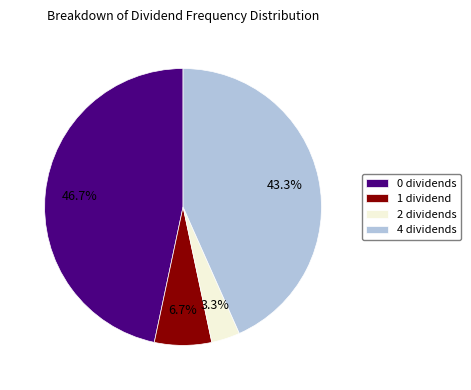

Do 0 dividends and 1 dividend together represent more than half of the pie?

Yes